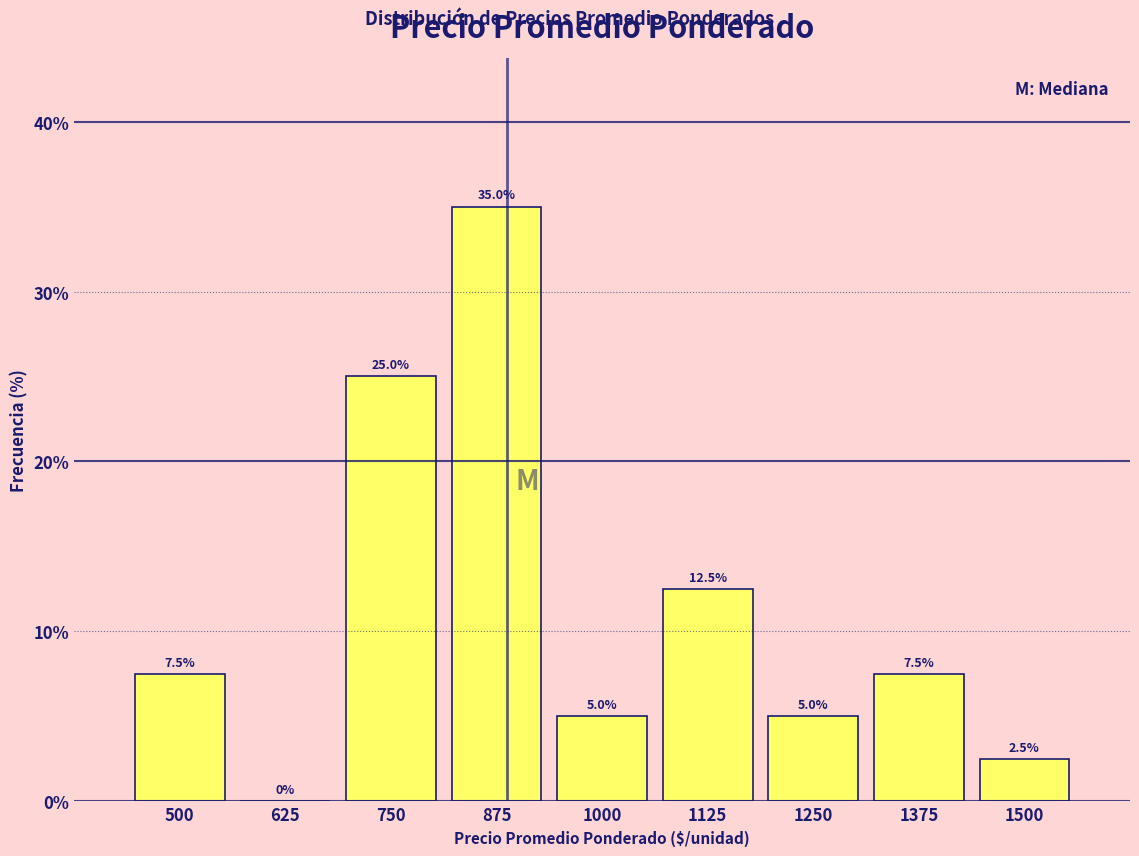

Reading left to right, transcribe all the data shown in this chart.

500=7.5	625=0.0	750=25.0	875=35.0	1000=5.0	1125=12.5	1250=5.0	1375=7.5	1500=2.5